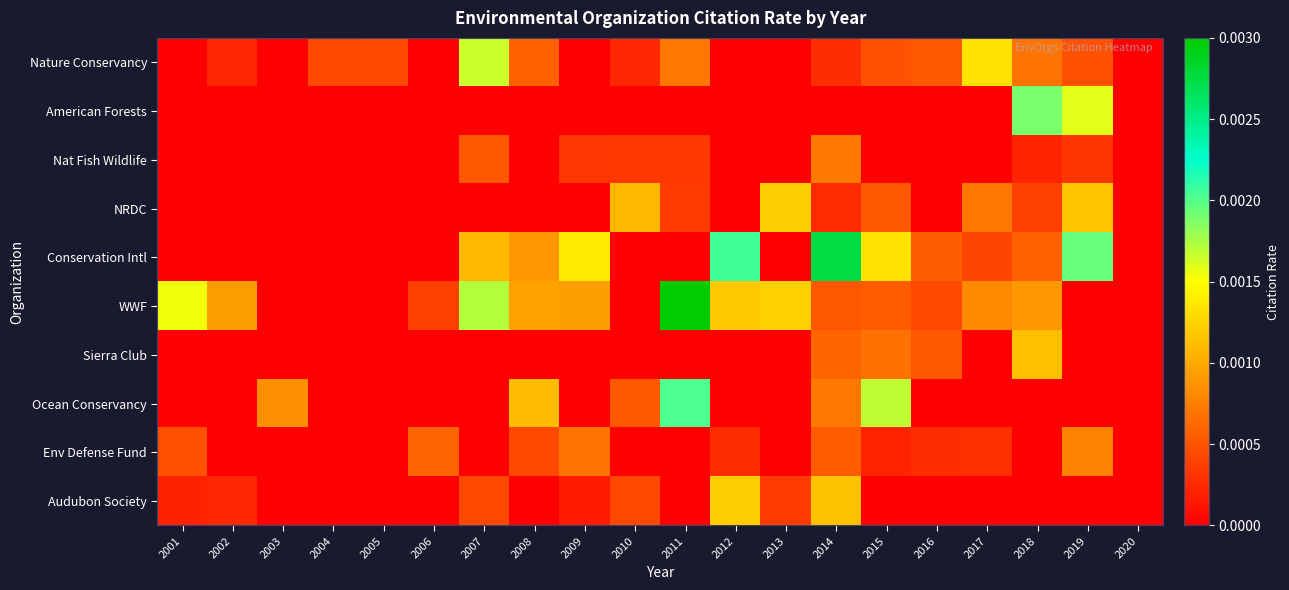

List the series in order of their peak value, lowest first.

Nat Fish Wildlife, Env Defense Fund, Sierra Club, Audubon Society, NRDC, Nature Conservancy, American Forests, Ocean Conservancy, Conservation Intl, WWF